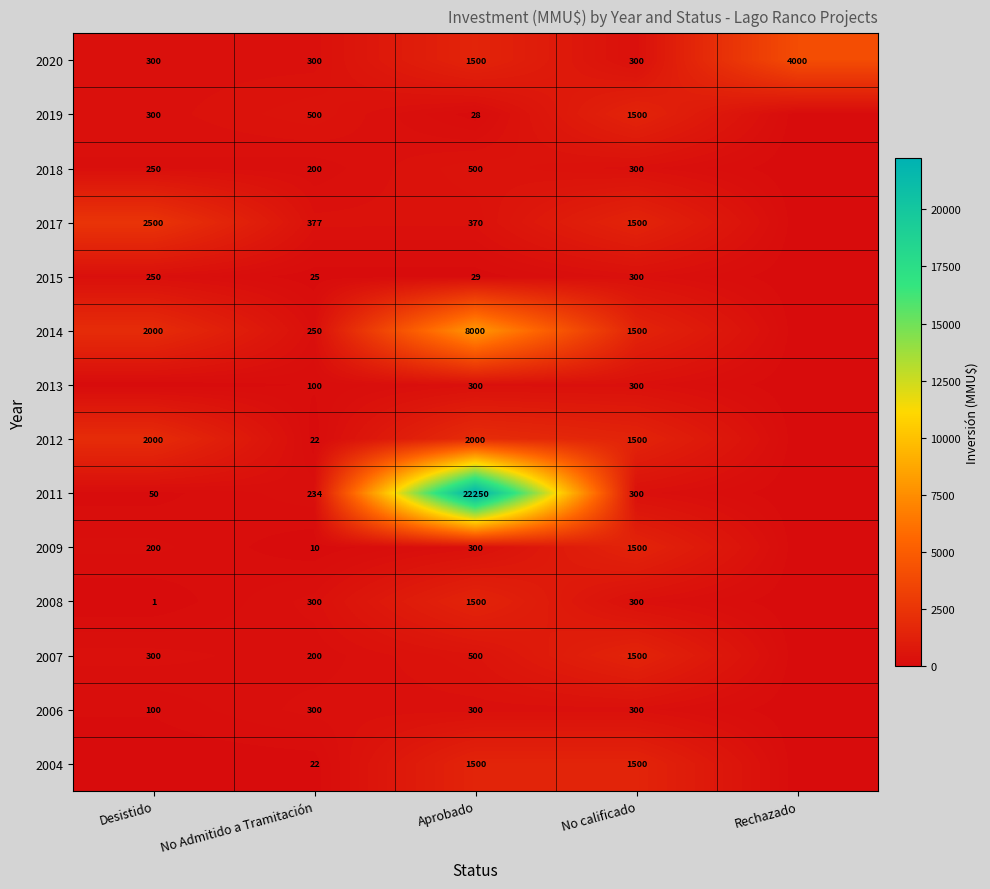

What is the difference between the 2017 values at No Admitido a Tramitación and Desistido?

2123